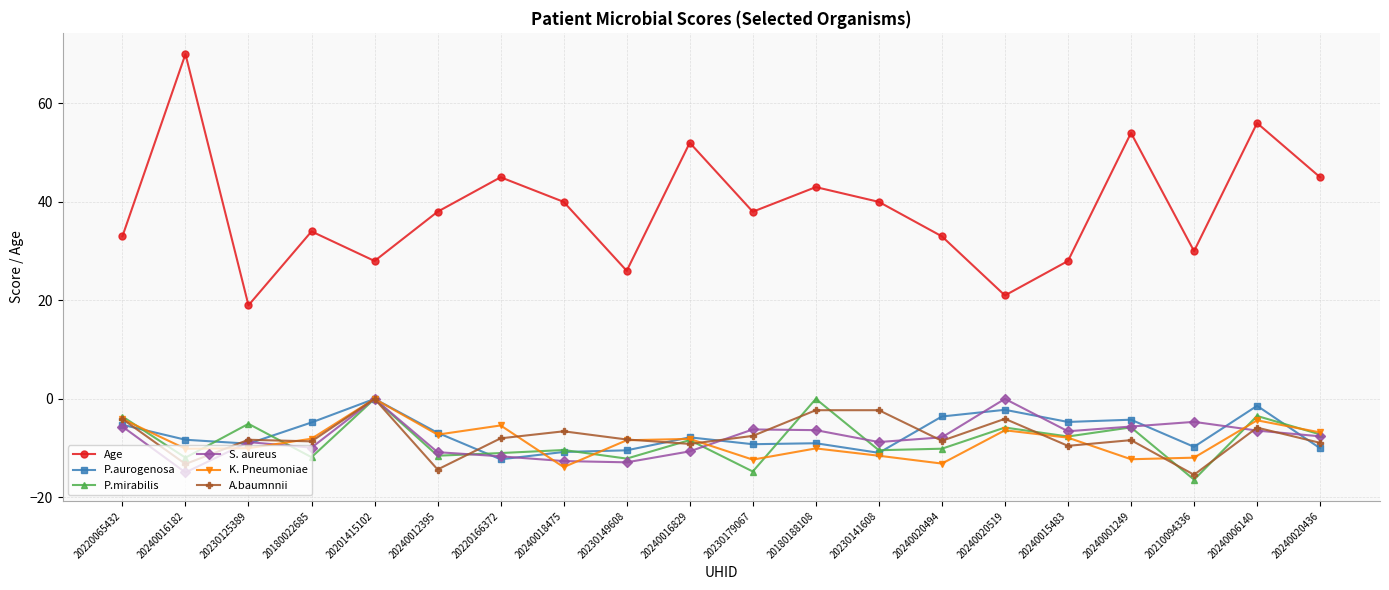

How many series are shown in this chart?

6